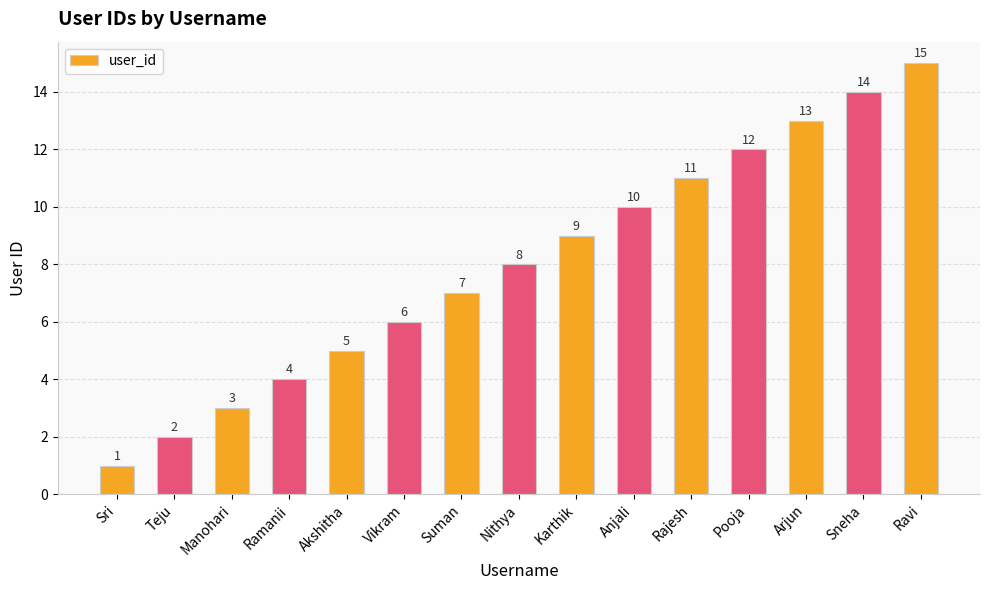

What is the label of the 12th bar from the right?

Ramanii